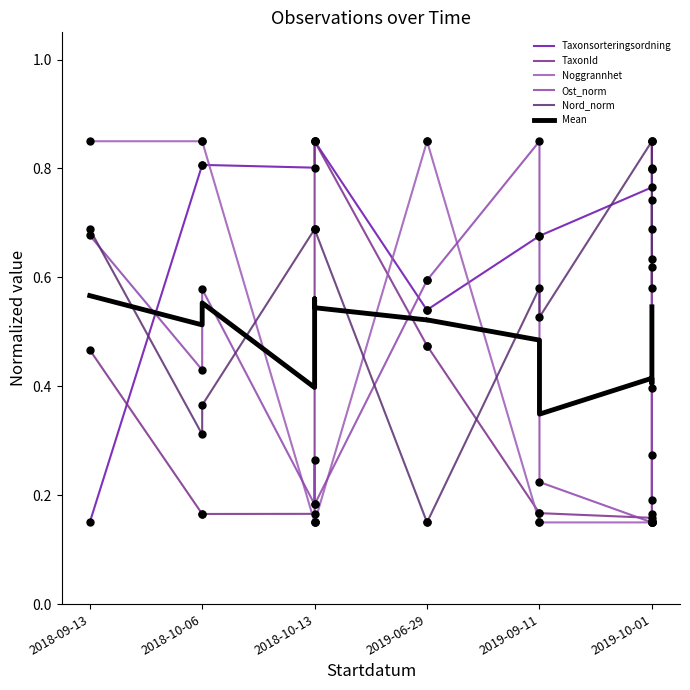

At which category is the sum across all series the highest?

2018-09-13